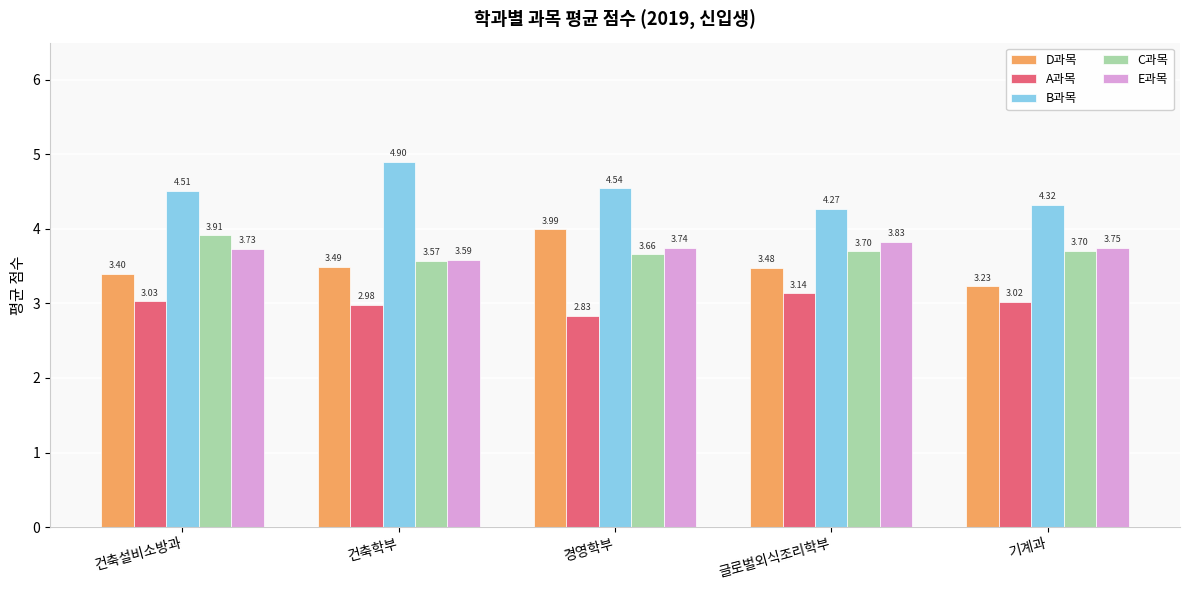

What is the total value across all series at 글로벌외식조리학부?

18.4